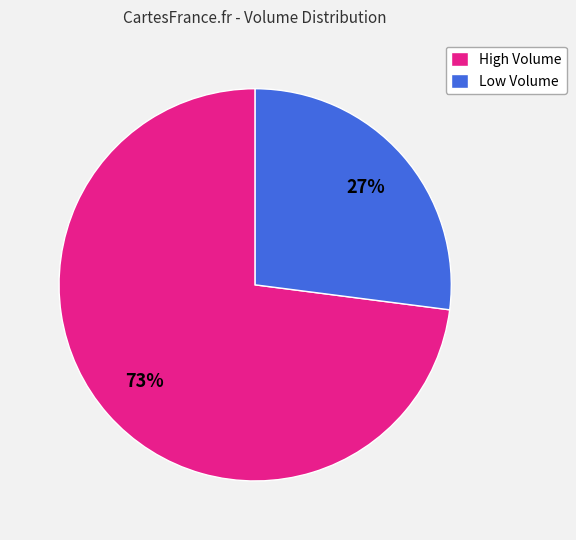

Does Low Volume represent more than half of the total?

No